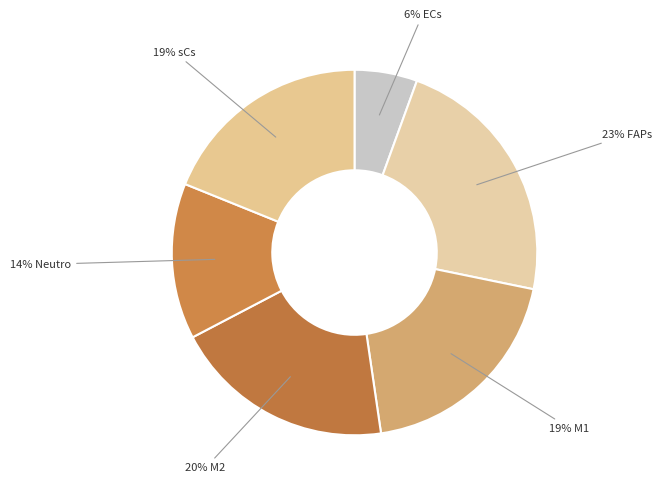

Which category has the smallest portion of the pie?

ECs